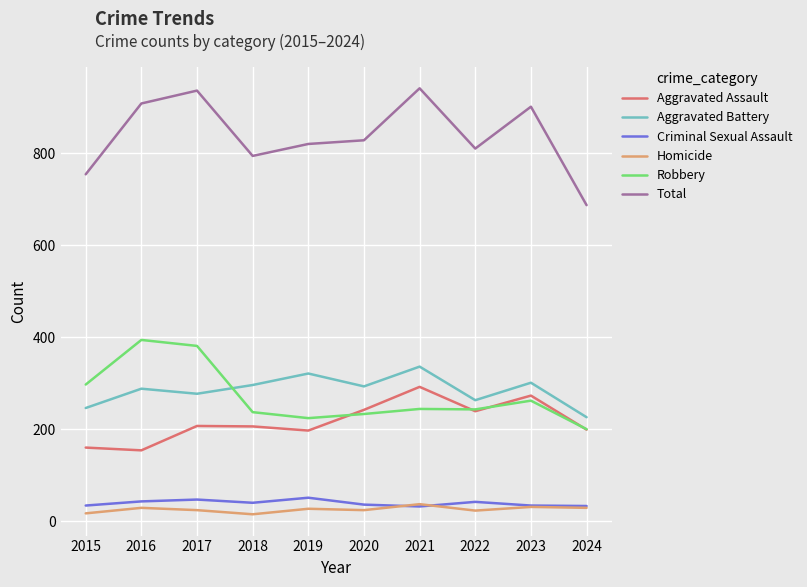

What is the smallest value displayed?

15